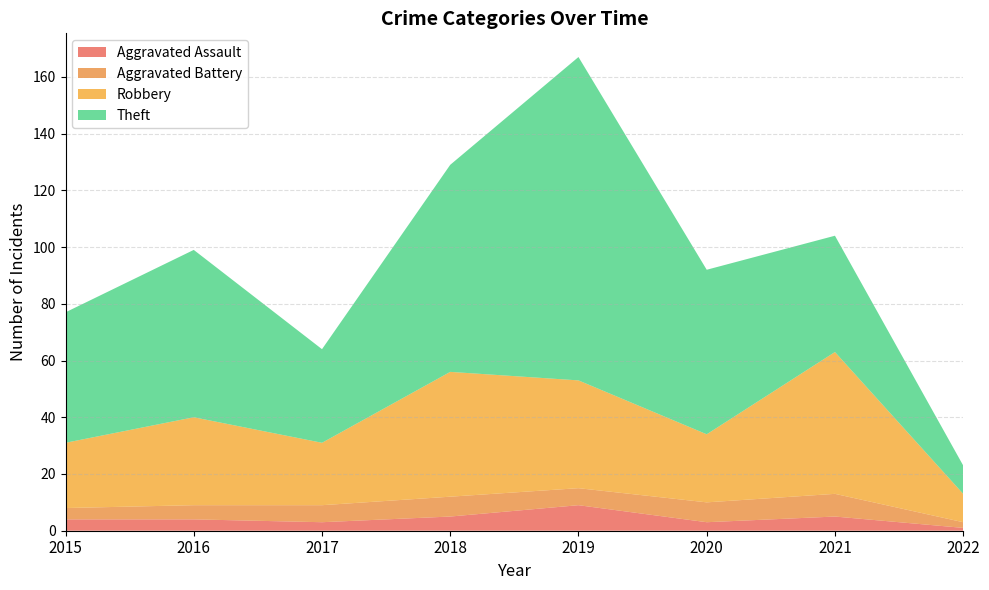

Reading left to right, transcribe all the data shown in this chart.

Aggravated Assault: 2015=4	2016=4	2017=3	2018=5	2019=9	2020=3	2021=5	2022=1
Aggravated Battery: 2015=4	2016=5	2017=6	2018=7	2019=6	2020=7	2021=8	2022=2
Robbery: 2015=23	2016=31	2017=22	2018=44	2019=38	2020=24	2021=50	2022=10
Theft: 2015=46	2016=59	2017=33	2018=73	2019=114	2020=58	2021=41	2022=10